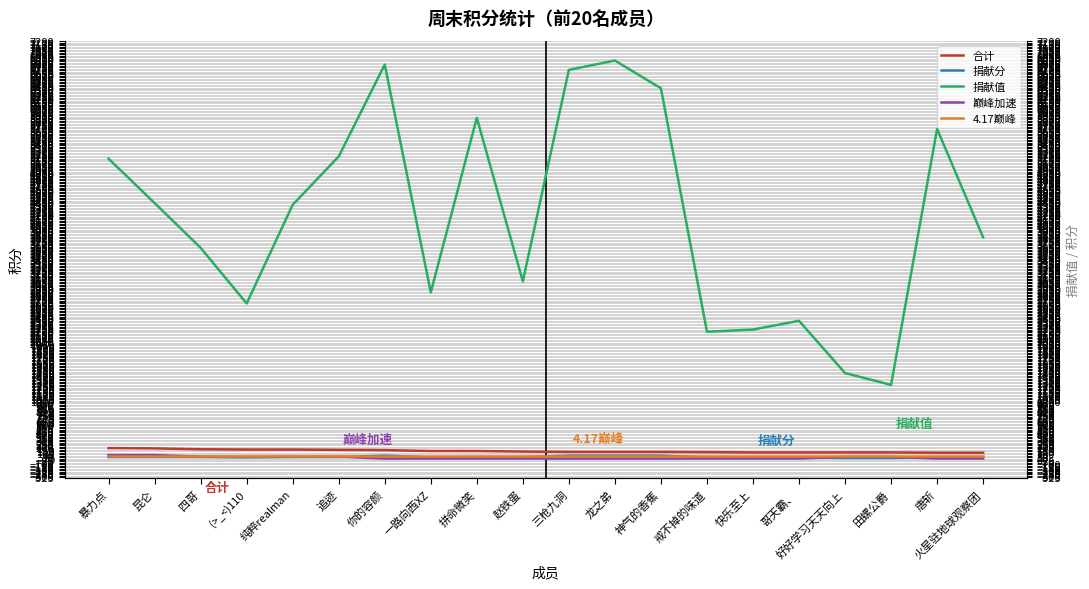

Reading right to left, extract all data points from this chart.

合计: 火星驻地球观察团=100	唐斩=100	田螺公爵=105	好好学习天天向上=105	哥天霸、=105	快乐至上=105	戒不掉的味道=110	神气的香蕉=115	龙之弟=115	三枪九洞=115	赵铁蛋=120	拼命微笑=130	一路向西XZ=130	你的容颜=145	追迹=150	纯粹realman=155	(>_<)110=155	四哥=160	昆仑=175	暴力点=180
捐献分: 火星驻地球观察团=25	唐斩=25	田螺公爵=10	好好学习天天向上=10	哥天霸、=20	快乐至上=20	戒不掉的味道=20	神气的香蕉=50	龙之弟=50	三枪九洞=50	赵铁蛋=25	拼命微笑=25	一路向西XZ=20	你的容颜=50	追迹=25	纯粹realman=25	(>_<)110=20	四哥=25	昆仑=25	暴力点=25
捐献值: 火星驻地球观察团=3816	唐斩=5686	田螺公爵=1270	好好学习天天向上=1475	哥天霸、=2376	快乐至上=2225	戒不掉的味道=2188	神气的香蕉=6387	龙之弟=6865	三枪九洞=6704	赵铁蛋=3057	拼命微笑=5877	一路向西XZ=2867	你的容颜=6796	追迹=5211	纯粹realman=4377	(>_<)110=2675	四哥=3635	昆仑=4407	暴力点=5172
巅峰加速: 火星驻地球观察团=0	唐斩=0	田螺公爵=30	好好学习天天向上=30	哥天霸、=0	快乐至上=0	戒不掉的味道=0	神气的香蕉=0	龙之弟=0	三枪九洞=0	赵铁蛋=0	拼命微笑=0	一路向西XZ=0	你的容颜=0	追迹=30	纯粹realman=30	(>_<)110=30	四哥=30	昆仑=60	暴力点=60
4.17巅峰: 火星驻地球观察团=50	唐斩=50	田螺公爵=50	好好学习天天向上=50	哥天霸、=50	快乐至上=50	戒不掉的味道=50	神气的香蕉=50	龙之弟=50	三枪九洞=50	赵铁蛋=50	拼命微笑=50	一路向西XZ=50	你的容颜=50	追迹=50	纯粹realman=50	(>_<)110=50	四哥=50	昆仑=50	暴力点=50